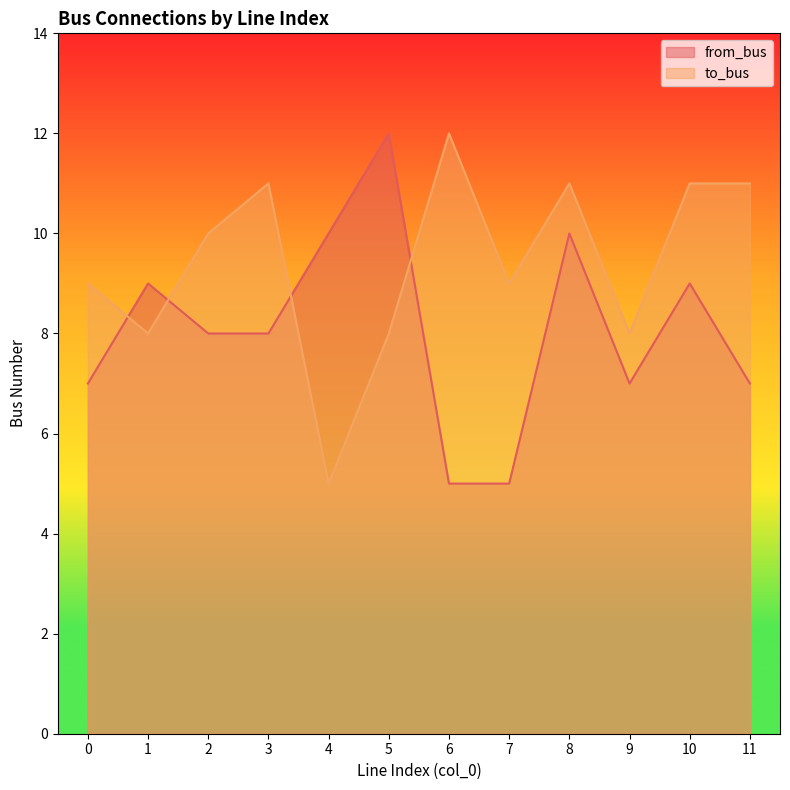

What is the difference between the to_bus values at 5 and 3?

3